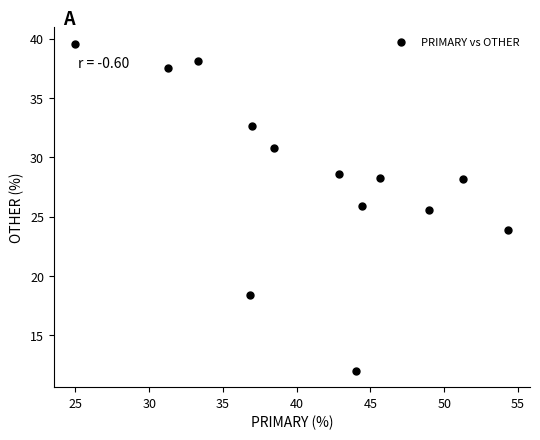

What is the range of X values (max minus min)?

29.3